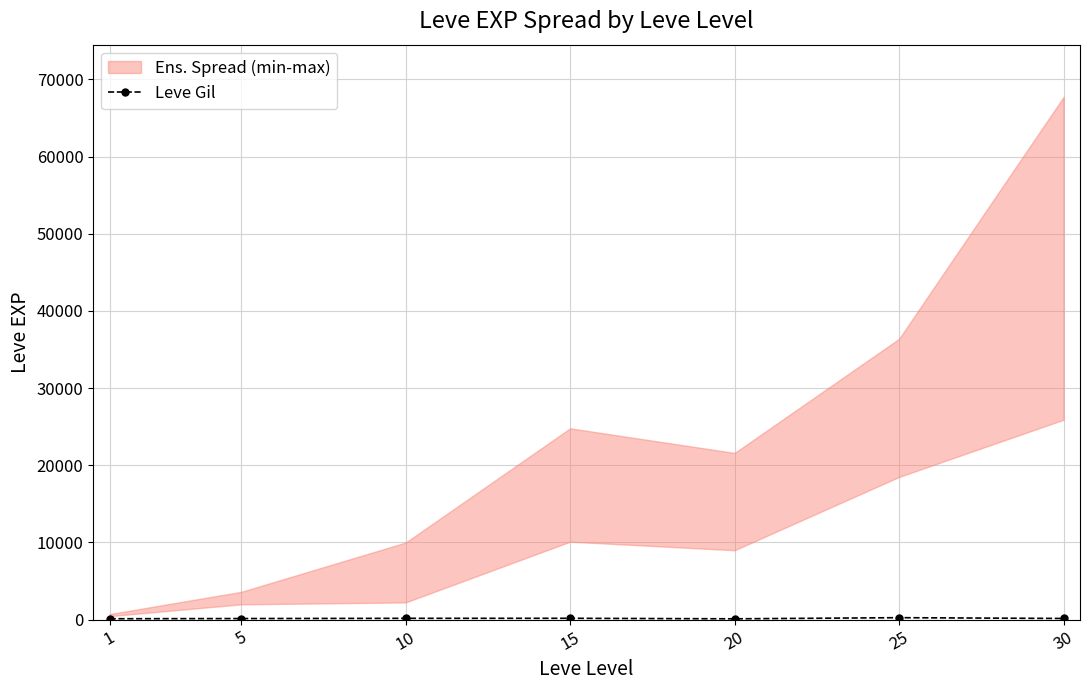

Which has a higher value, 10 or 25?

25